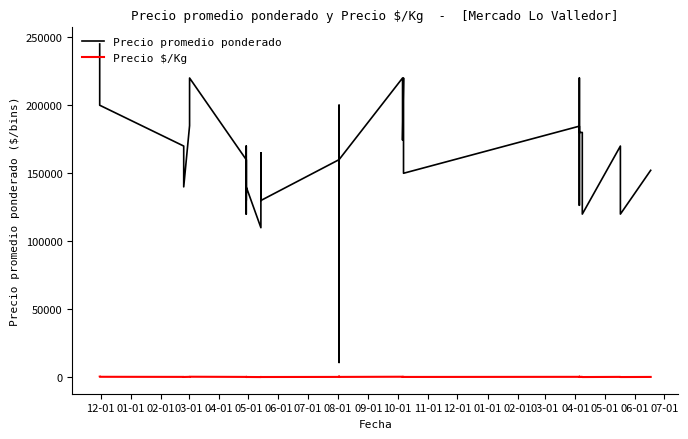

True or false: Precio $/Kg has more than 1 points higher than both neighbors.

True